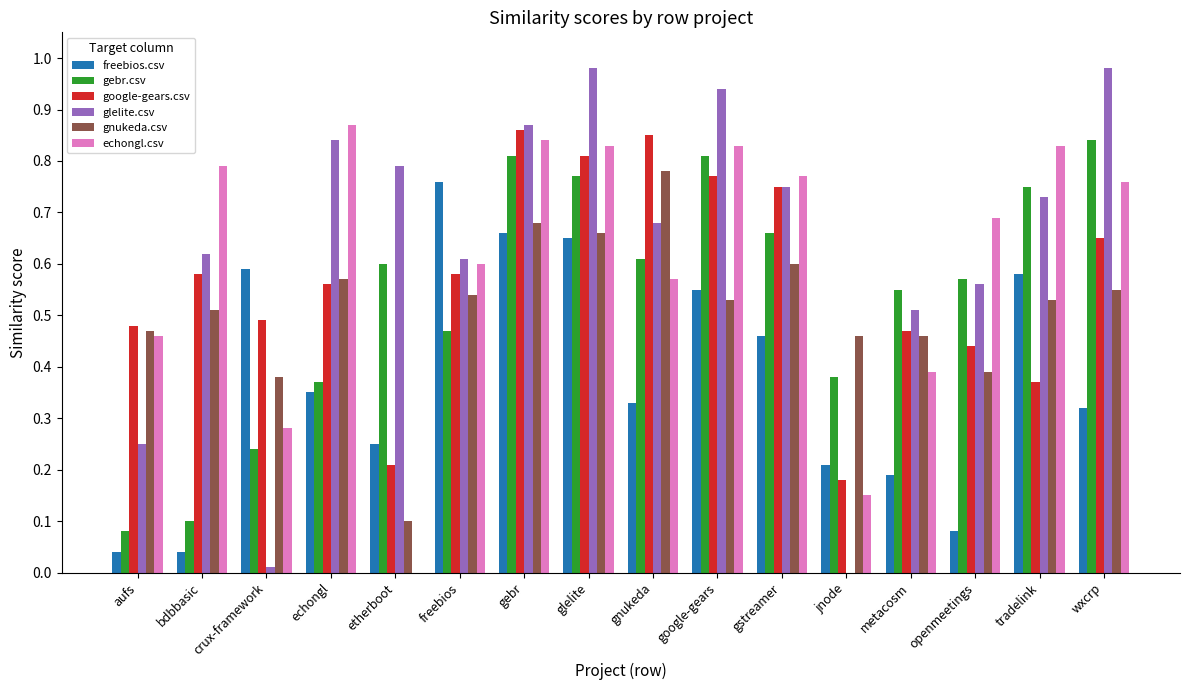

What is the sum of the echongl.csv values at gstreamer and echongl?

1.6